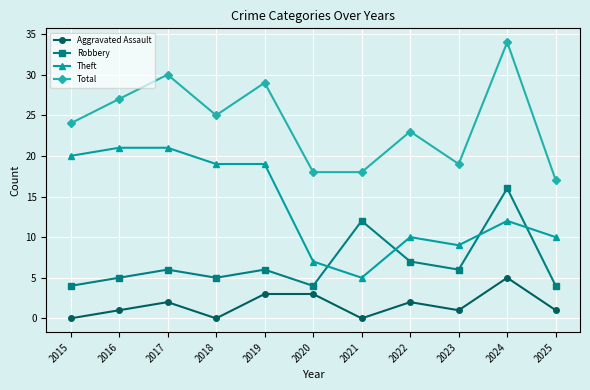

True or false: Aggravated Assault and Total intersect in this chart.

False